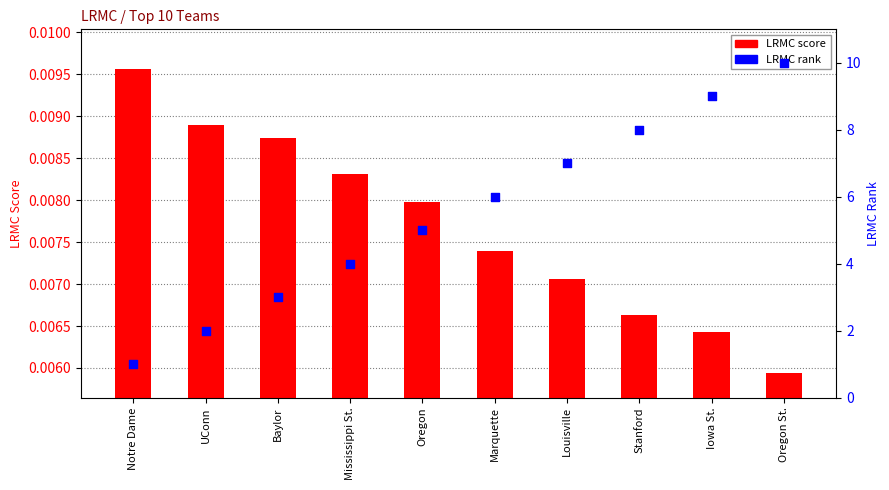

At which category is the sum across all series the highest?

Oregon St.